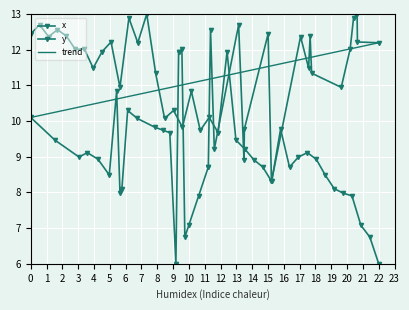

What is the value of the 27th point from the left?

8.7